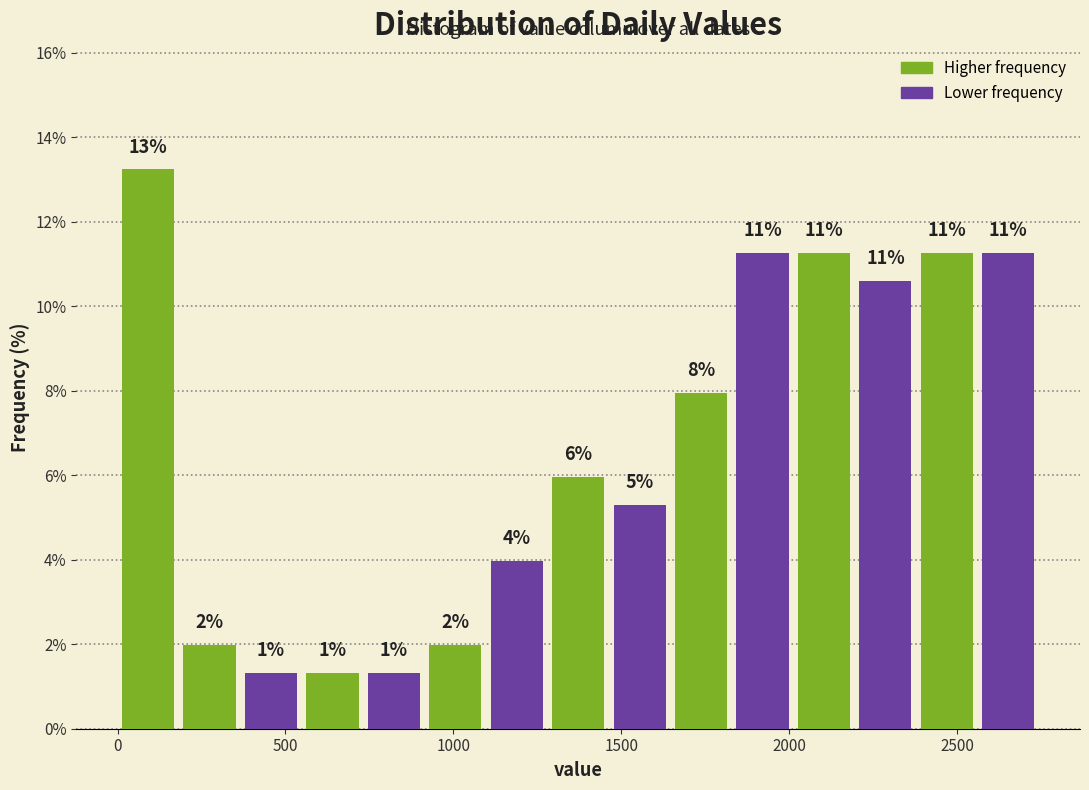

Around what value on the x-axis is the tallest bar? Give the approximate position of its centre, as read against the axis.

100